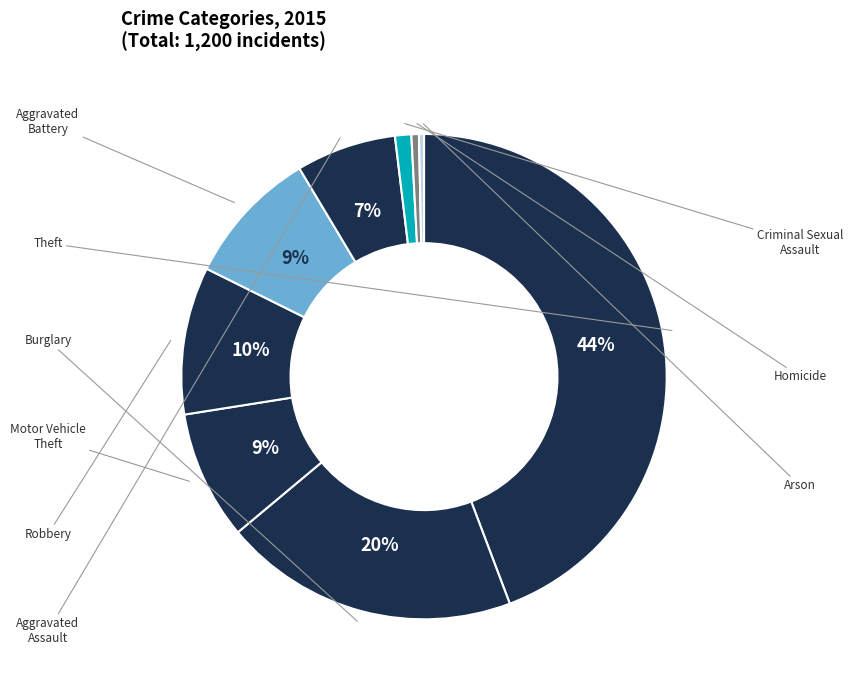

Which category has the biggest portion of the pie?

Theft